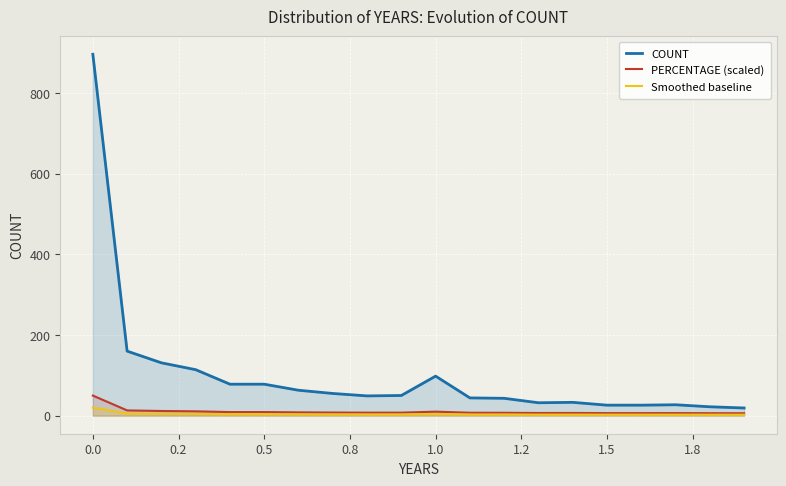

True or false: COUNT and PERCENTAGE (scaled) intersect in this chart.

False